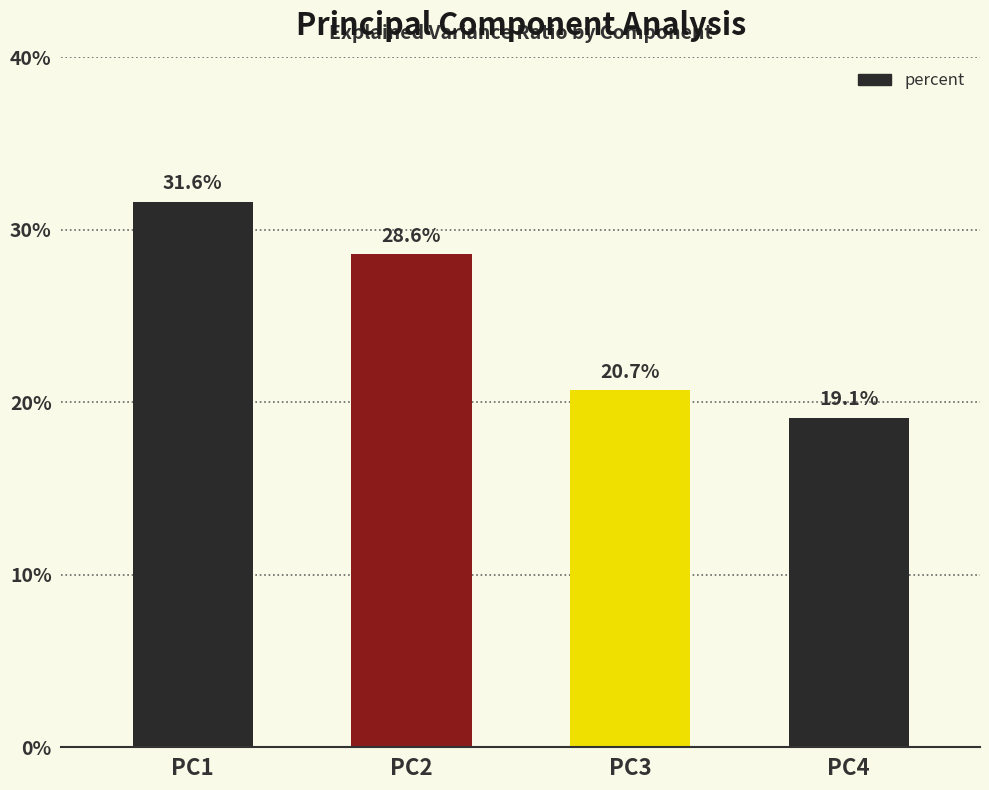

Which category has the lowest value across all series?

PC4